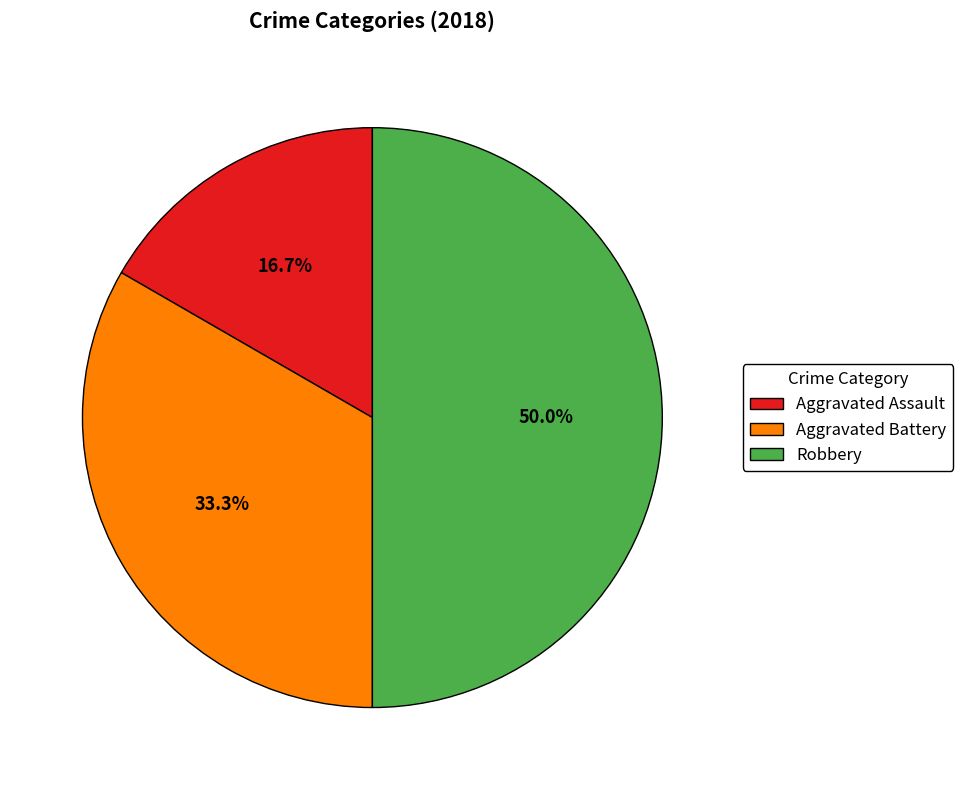

How many segments does this pie chart have?

3